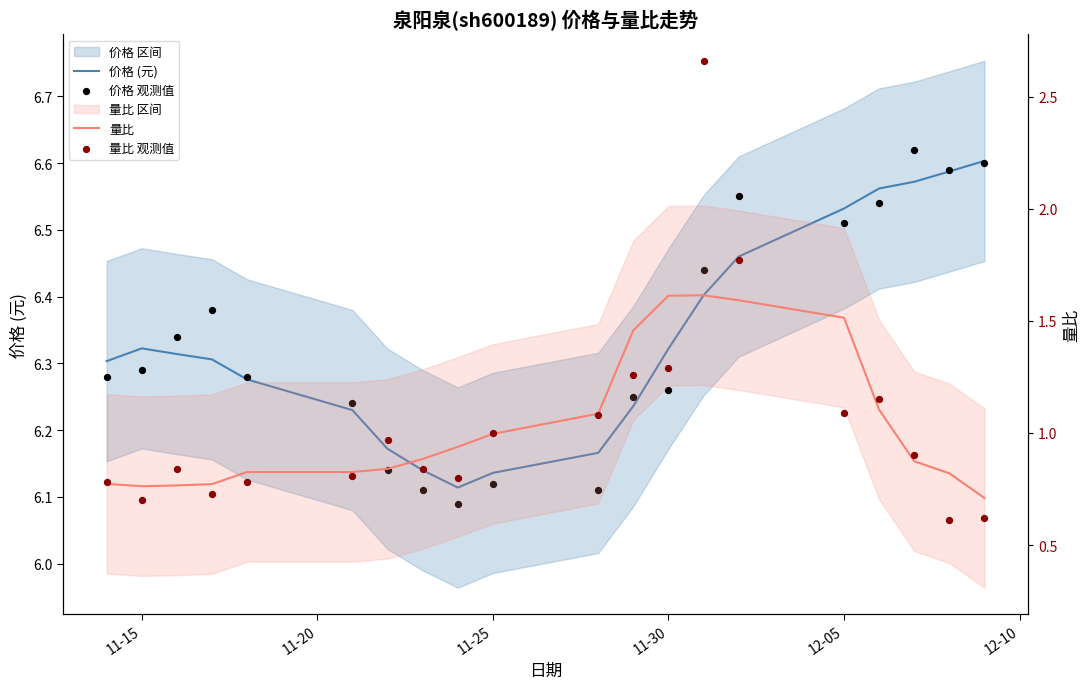

At how many categories does at least one series exceed 3?

20